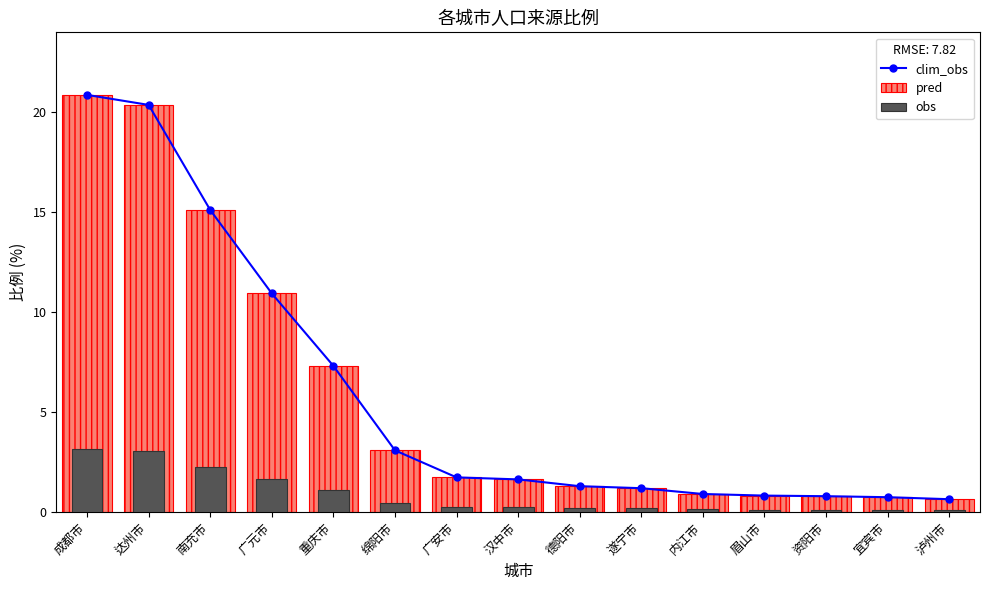

List the labels in order of pred value, largest first.

成都市, 达州市, 南充市, 广元市, 重庆市, 绵阳市, 广安市, 汉中市, 德阳市, 遂宁市, 内江市, 眉山市, 资阳市, 宜宾市, 泸州市